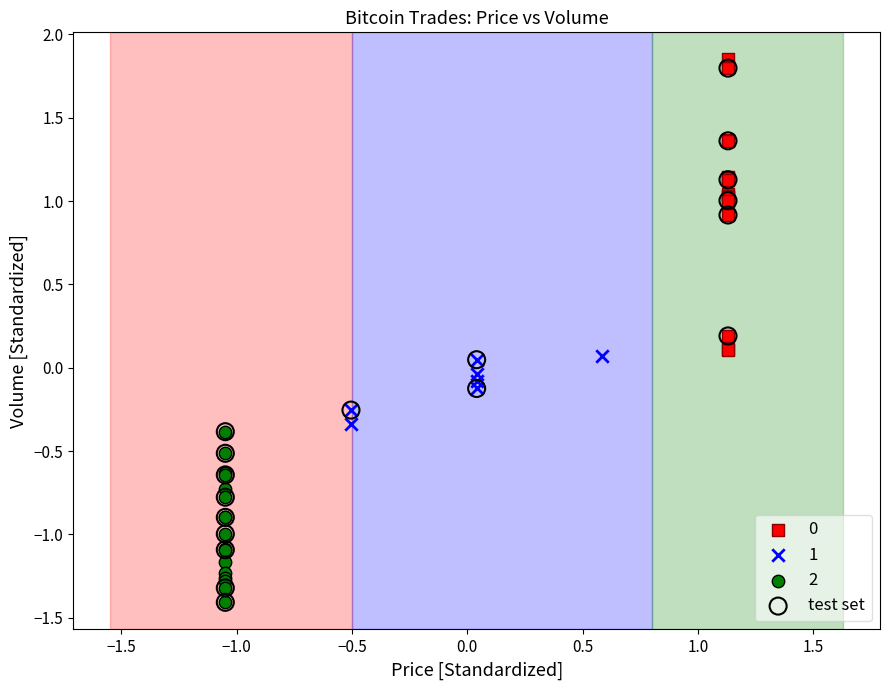

Which series has the widest spread of Y values?

test set